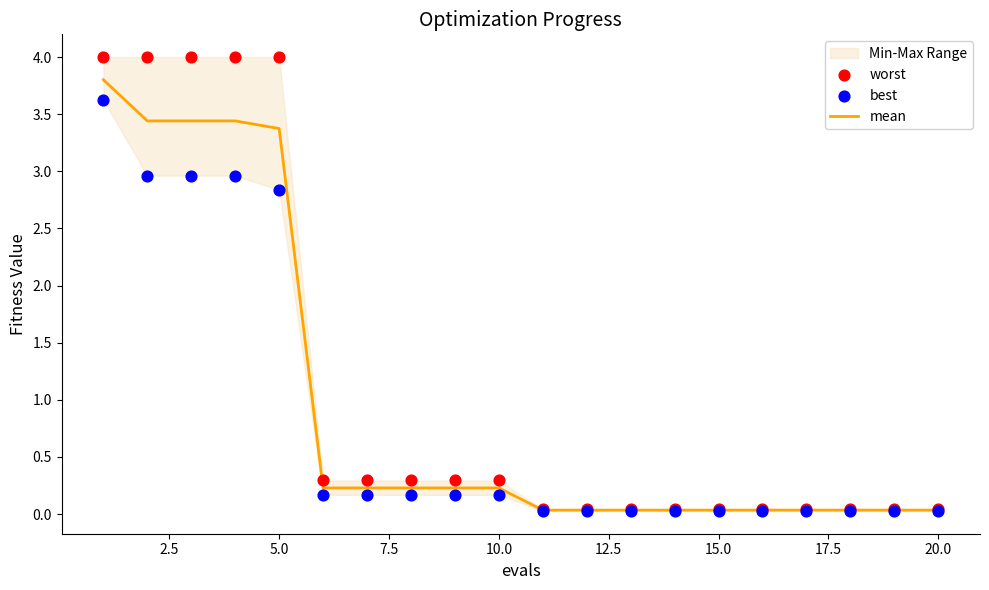

Which series has the widest spread of Y values?

worst